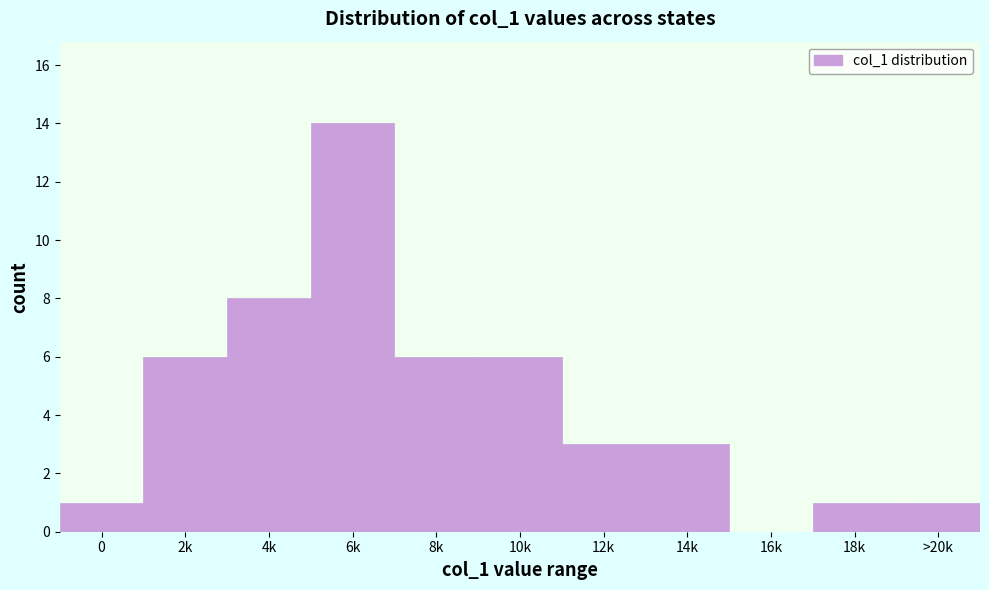

Reading left to right, what are all the values shown in this chart?

0=1	2k=6	4k=8	6k=14	8k=6	10k=6	12k=3	14k=3	16k=0	18k=1	>20k=1